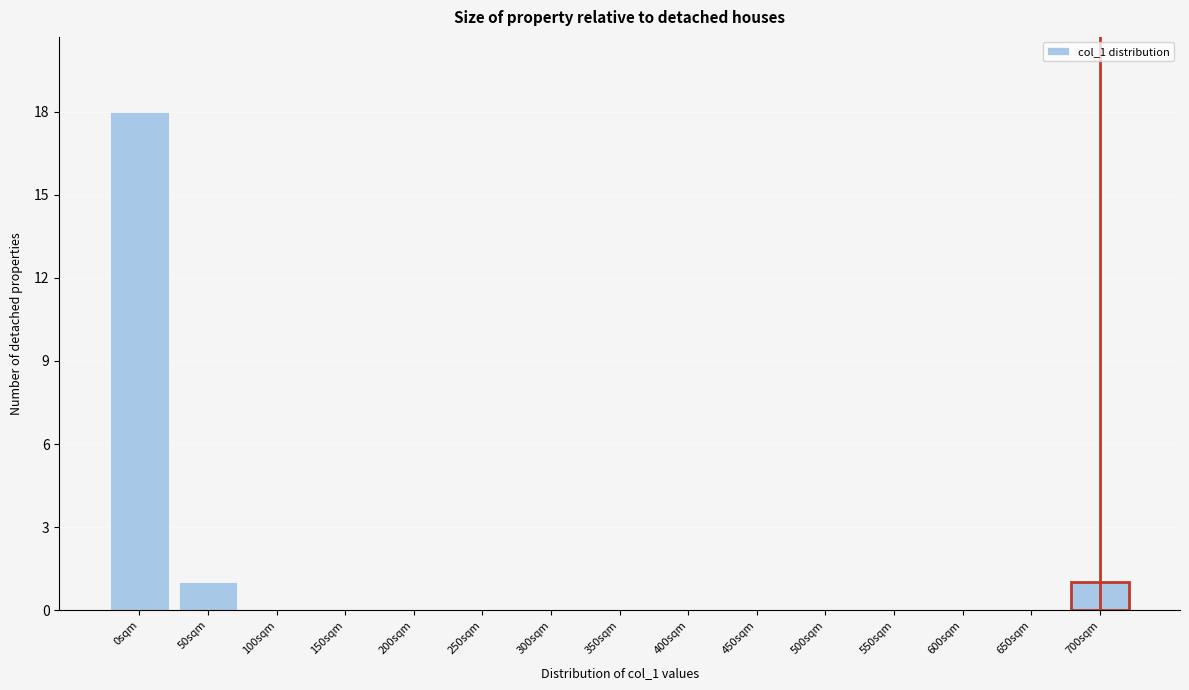

Reading left to right, what are all the values shown in this chart?

0sqm=18	50sqm=1	100sqm=0	150sqm=0	200sqm=0	250sqm=0	300sqm=0	350sqm=0	400sqm=0	450sqm=0	500sqm=0	550sqm=0	600sqm=0	650sqm=0	700sqm=1